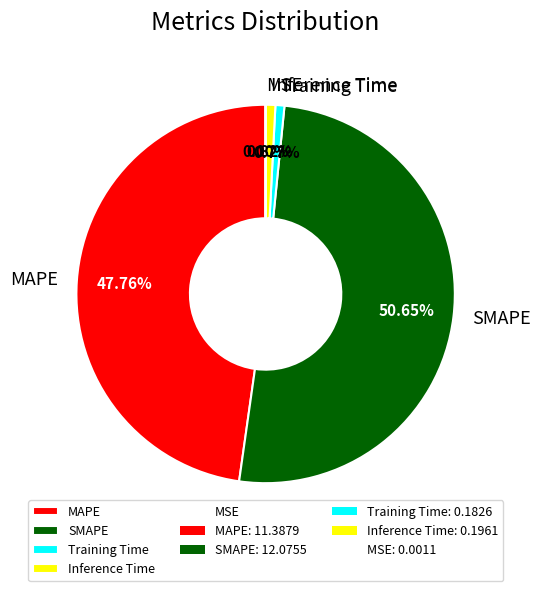

What is the ratio of the value at SMAPE to the value at MAPE?

1.1